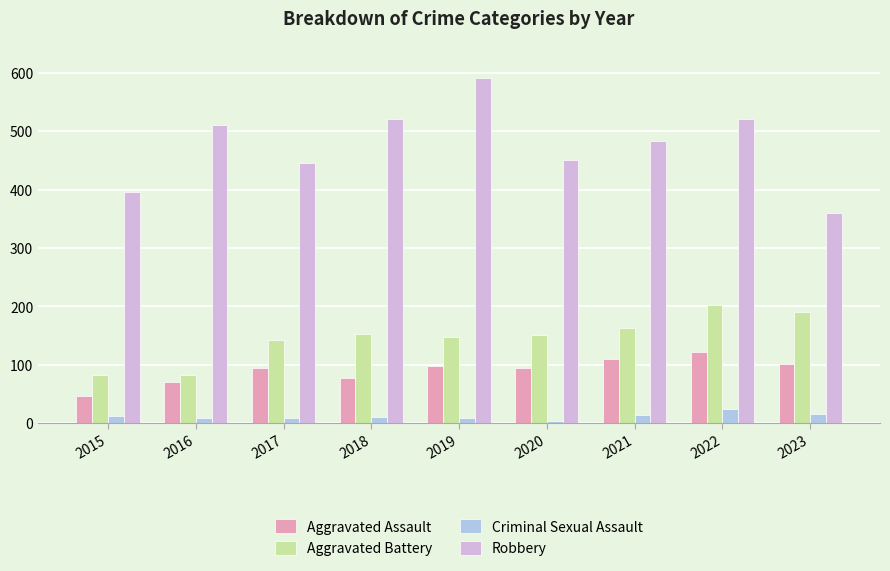

What is the value of the Aggravated Assault bar at the 7th from the left?

110